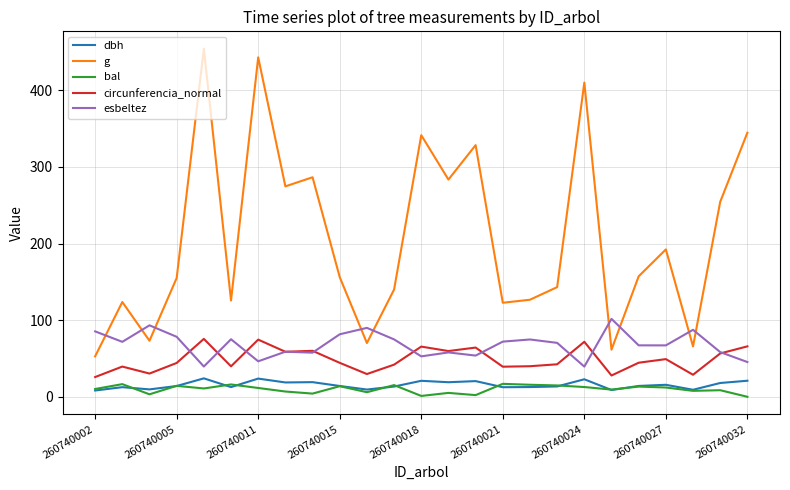

What is the maximum value for g?

454.3